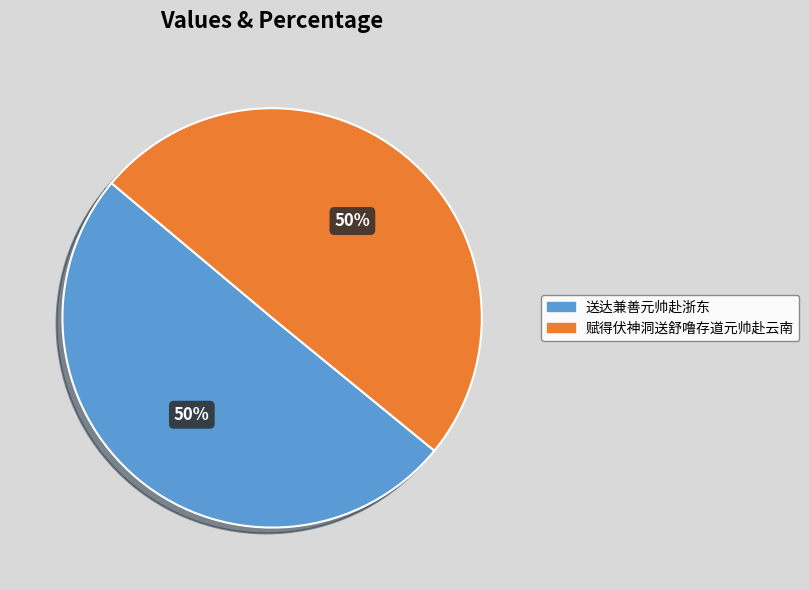

How many slices are in this pie chart?

2